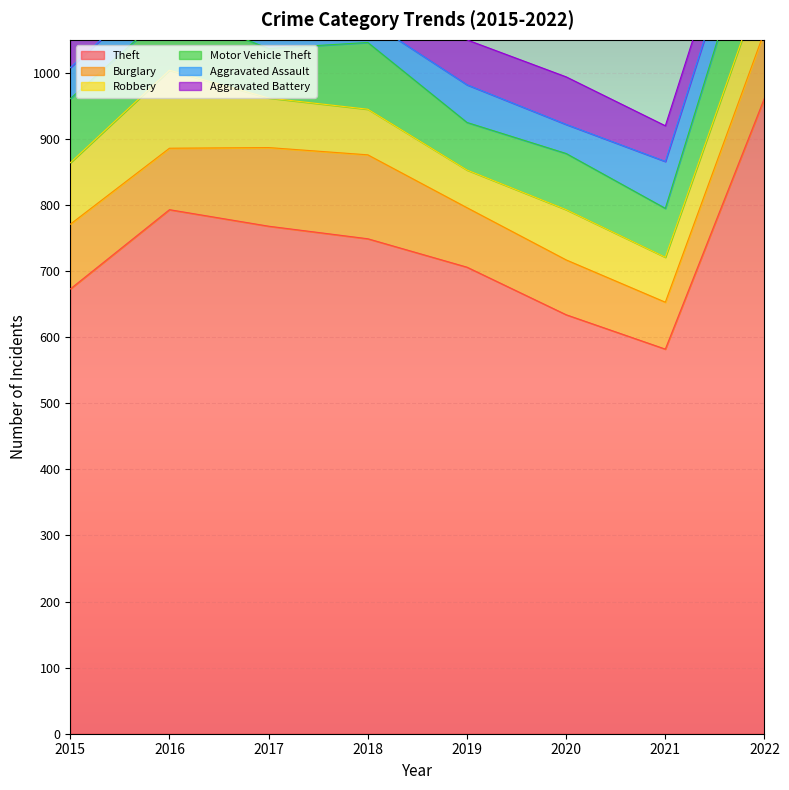

Where is Burglary nearest to the value 99?

2015